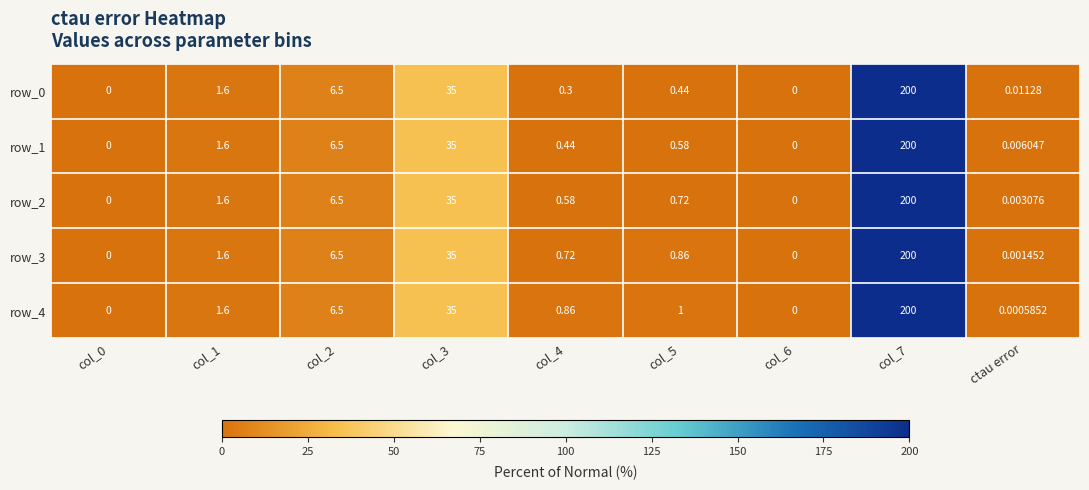

How many categories are shown in the chart?

9